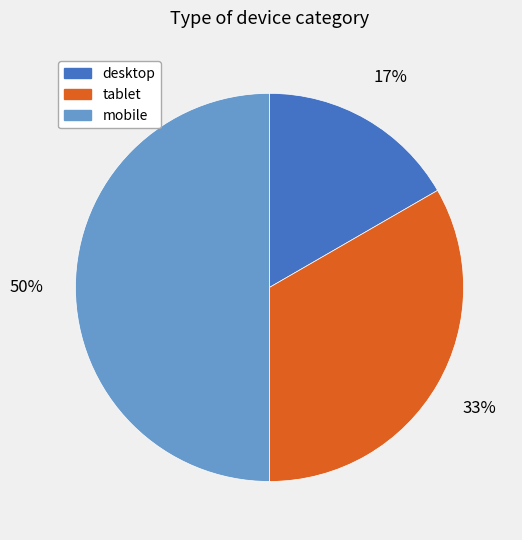

To the nearest percent, what is the difference between the largest and smallest slice percentages?

33%